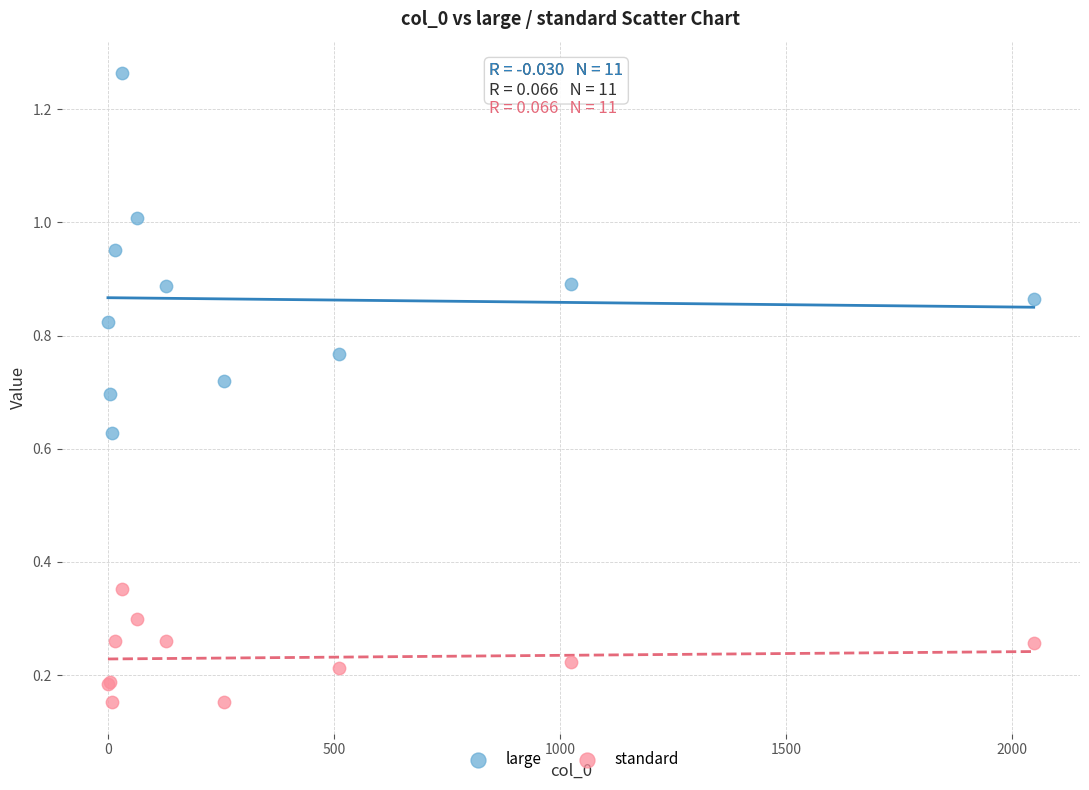

Which series has the largest Y range (max minus min)?

large